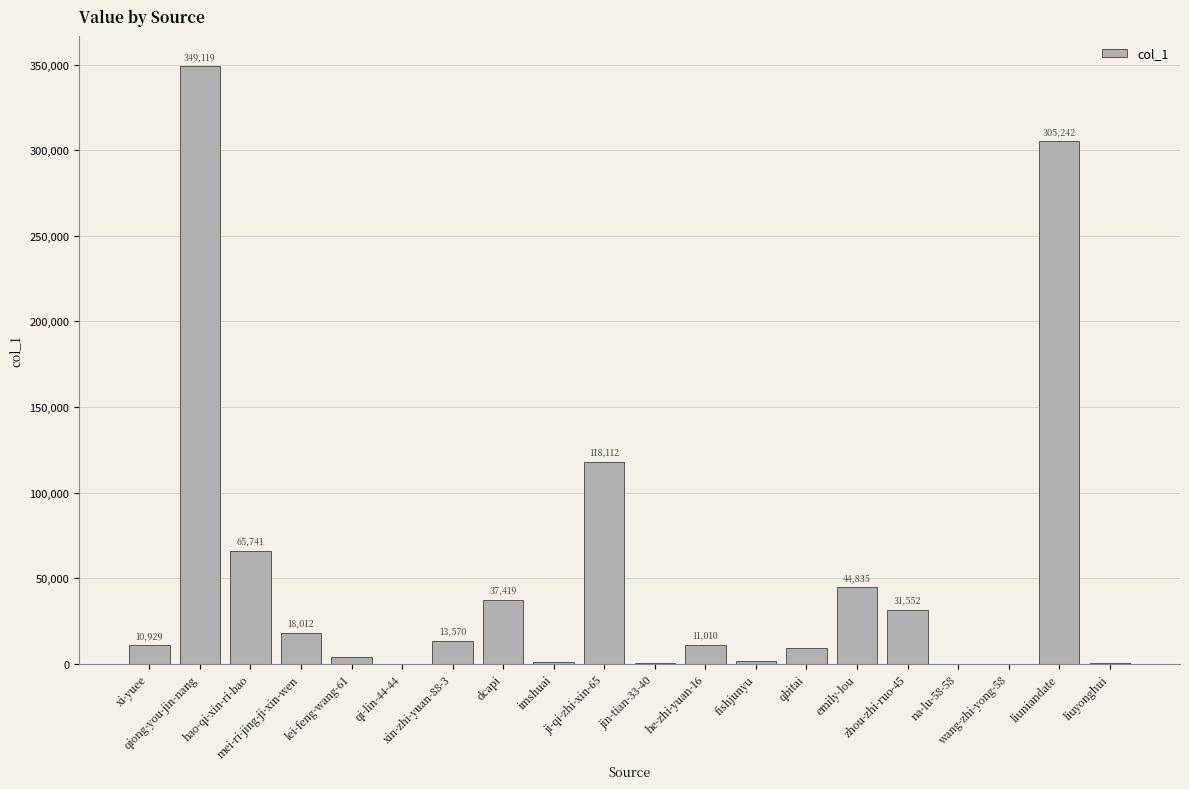

Where does the data first go above 11010?

qiong-you-jin-nang